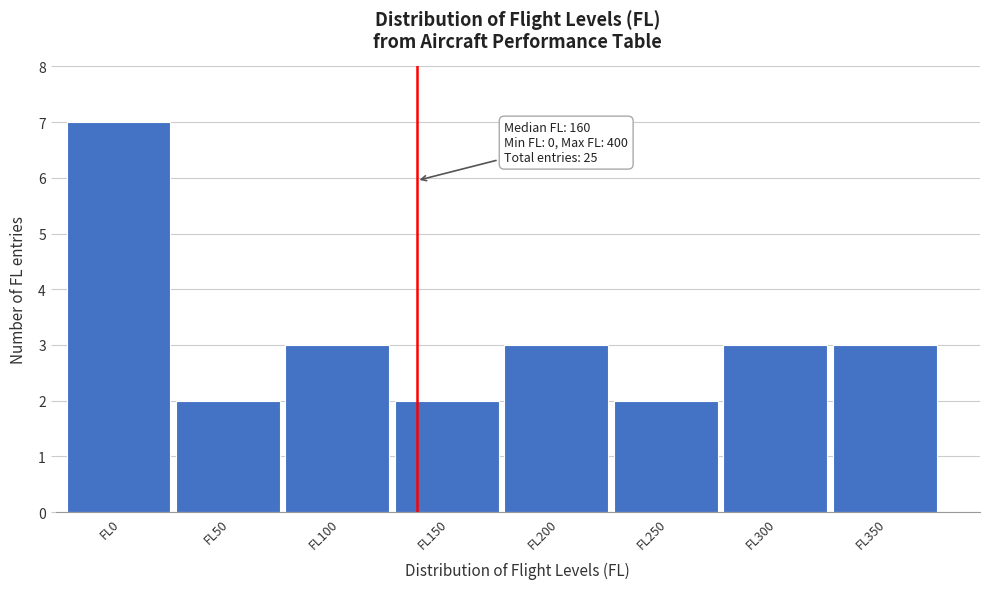

Reading right to left, transcribe all the data shown in this chart.

FL350=3	FL300=3	FL250=2	FL200=3	FL150=2	FL100=3	FL50=2	FL0=7